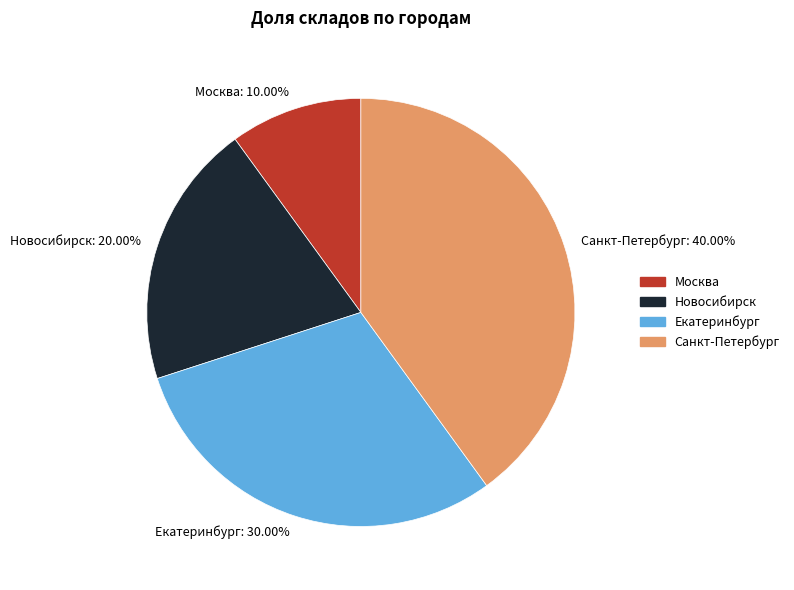

How many segments does this pie chart have?

4